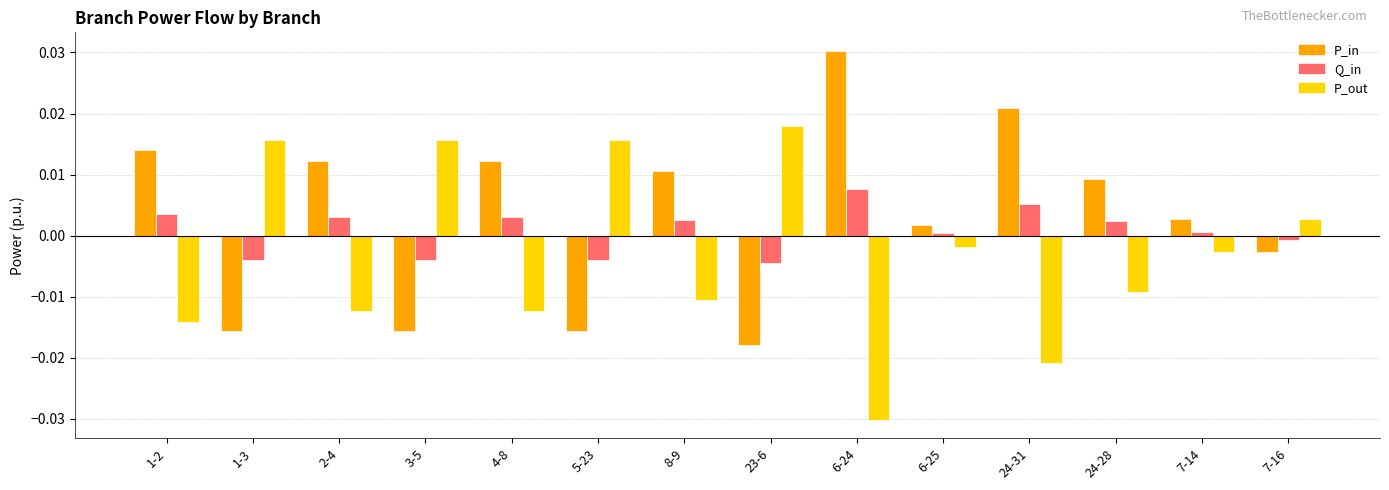

Is the value of P_out at 24-28 greater than the value of P_in at 24-28?

No